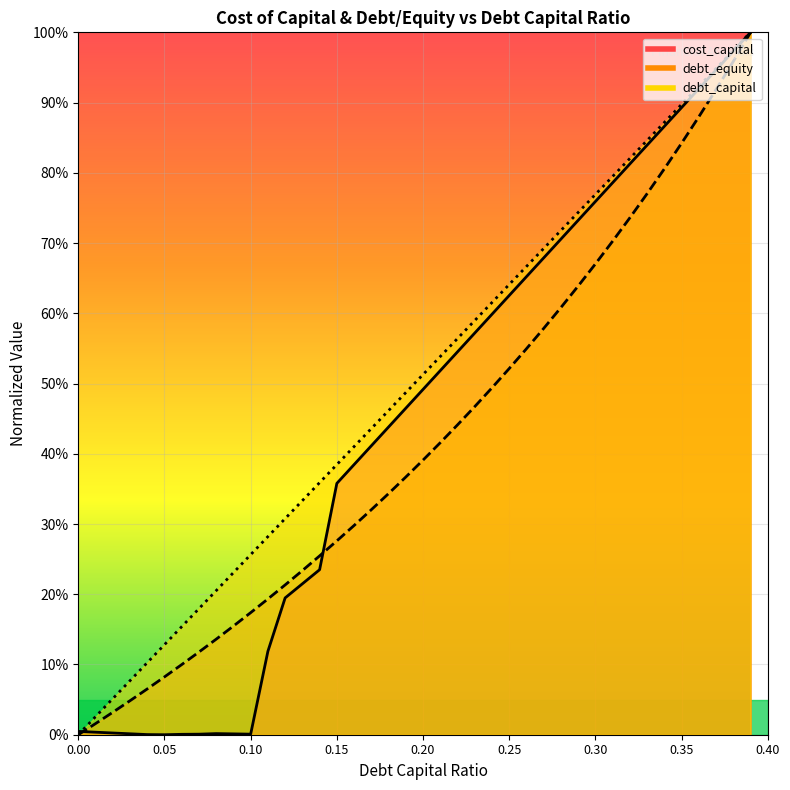

Reading left to right, what are all the values shown in this chart?

debt_capital: 0.0=0.0	0.01=0.0	0.02=0.1	0.03=0.1	0.04=0.1	0.05=0.1	0.06=0.2	0.07=0.2	0.08=0.2	0.09=0.2	0.1=0.3	0.11=0.3	0.12=0.3	0.13=0.3	0.14=0.4	0.15=0.4	0.16=0.4	0.17=0.4	0.18=0.5	0.19=0.5	0.2=0.5	0.21=0.5	0.22=0.6	0.23=0.6	0.24=0.6	0.25=0.6	0.26=0.7	0.27=0.7	0.28=0.7	0.29=0.7	0.3=0.8	0.31=0.8	0.32=0.8	0.33=0.8	0.34=0.9	0.35=0.9	0.36=0.9	0.37=0.9	0.38=1.0	0.39=1.0
cost_capital: 0.0=0.0	0.01=0.0	0.02=0.0	0.03=0.0	0.04=0.0	0.05=0.0	0.06=0.0	0.07=0.0	0.08=0.0	0.09=0.0	0.1=0.0	0.11=0.1	0.12=0.2	0.13=0.2	0.14=0.2	0.15=0.4	0.16=0.4	0.17=0.4	0.18=0.4	0.19=0.5	0.2=0.5	0.21=0.5	0.22=0.5	0.23=0.6	0.24=0.6	0.25=0.6	0.26=0.7	0.27=0.7	0.28=0.7	0.29=0.7	0.3=0.8	0.31=0.8	0.32=0.8	0.33=0.8	0.34=0.9	0.35=0.9	0.36=0.9	0.37=0.9	0.38=1.0	0.39=1.0
debt_equity: 0.0=0.0	0.01=0.0	0.02=0.0	0.03=0.0	0.04=0.1	0.05=0.1	0.06=0.1	0.07=0.1	0.08=0.1	0.09=0.2	0.1=0.2	0.11=0.2	0.12=0.2	0.13=0.2	0.14=0.3	0.15=0.3	0.16=0.3	0.17=0.3	0.18=0.3	0.19=0.4	0.2=0.4	0.21=0.4	0.22=0.4	0.23=0.5	0.24=0.5	0.25=0.5	0.26=0.5	0.27=0.6	0.28=0.6	0.29=0.6	0.3=0.7	0.31=0.7	0.32=0.7	0.33=0.8	0.34=0.8	0.35=0.8	0.36=0.9	0.37=0.9	0.38=1.0	0.39=1.0